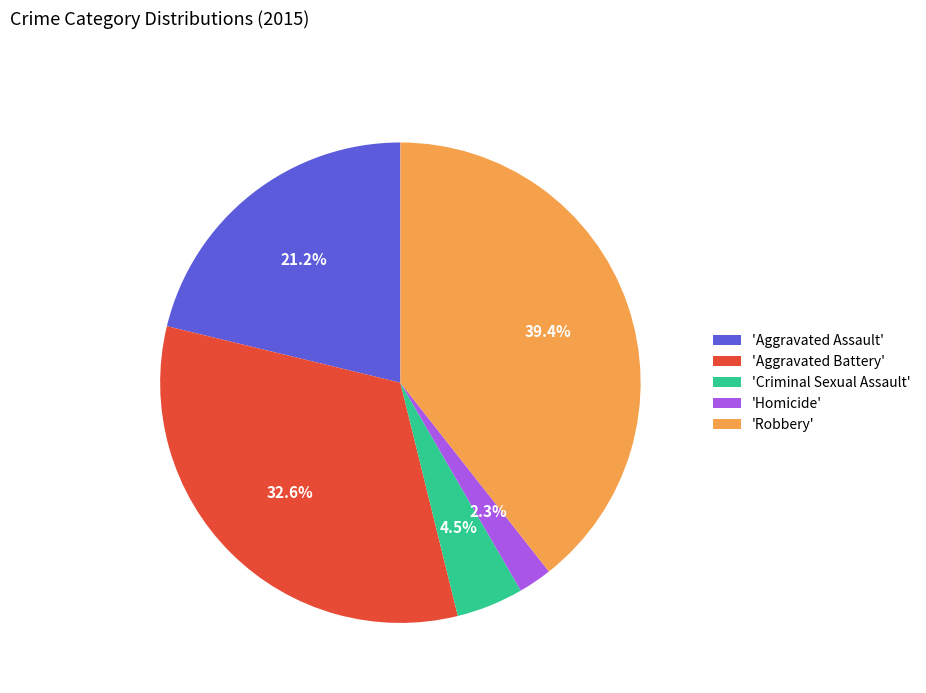

What is the smallest slice in the pie chart?

'Homicide'